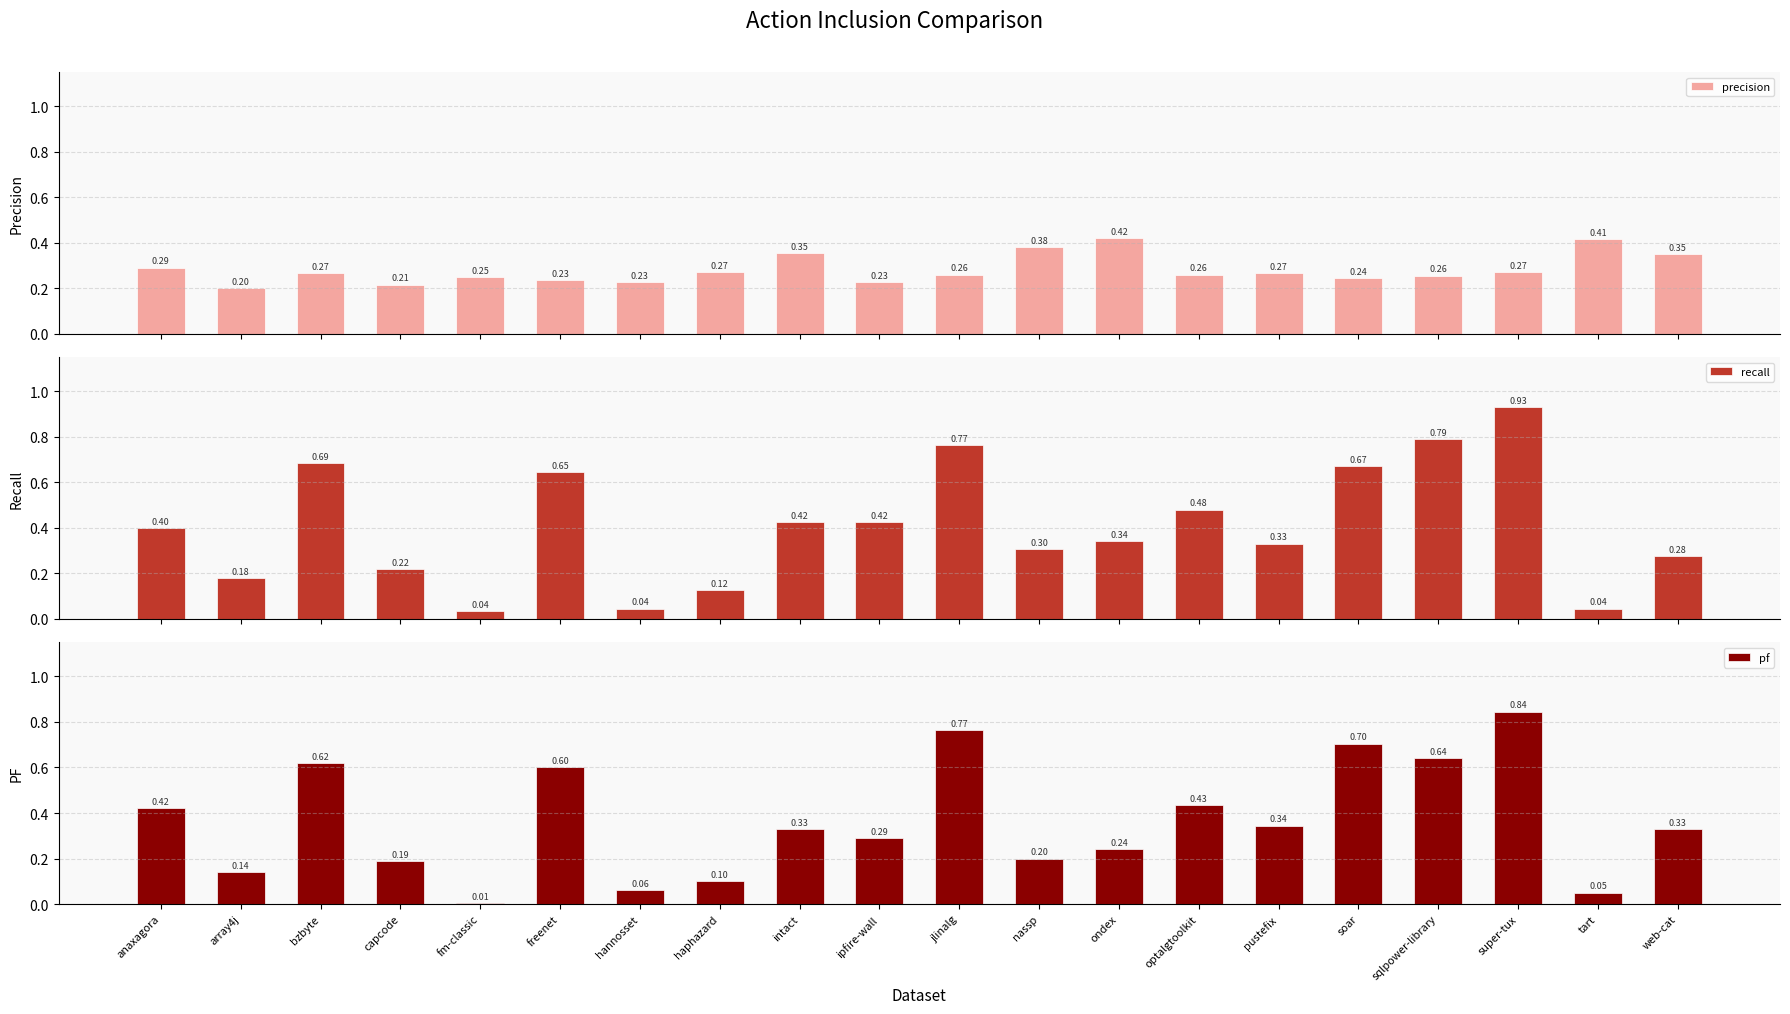

Reading right to left, transcribe all the data shown in this chart.

precision: 0.3	0.4	0.3	0.3	0.2	0.3	0.3	0.4	0.4	0.3	0.2	0.4	0.3	0.2	0.2	0.2	0.2	0.3	0.2	0.3
recall: 0.3	0.0	0.9	0.8	0.7	0.3	0.5	0.3	0.3	0.8	0.4	0.4	0.1	0.0	0.6	0.0	0.2	0.7	0.2	0.4
pf: 0.3	0.1	0.8	0.6	0.7	0.3	0.4	0.2	0.2	0.8	0.3	0.3	0.1	0.1	0.6	0.0	0.2	0.6	0.1	0.4